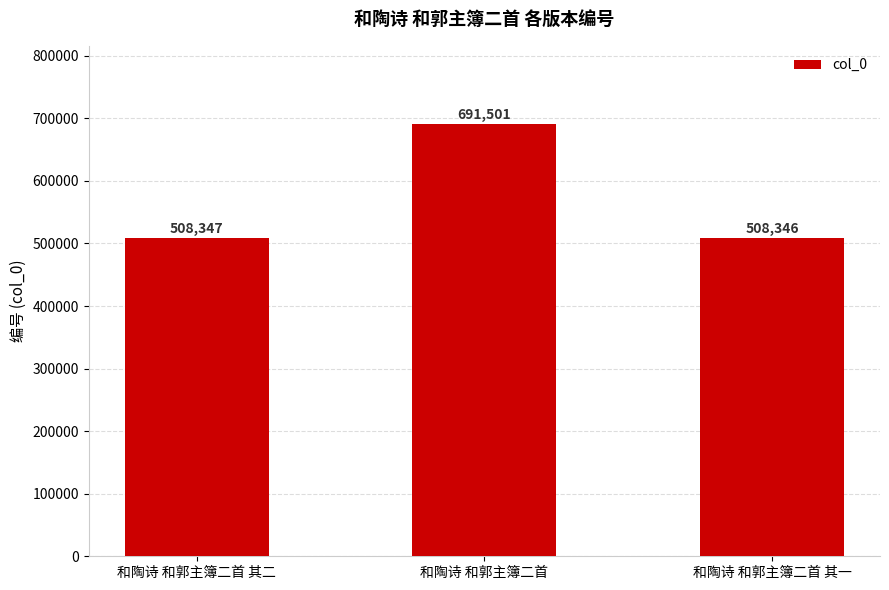

What is the sum of all values?

1708194